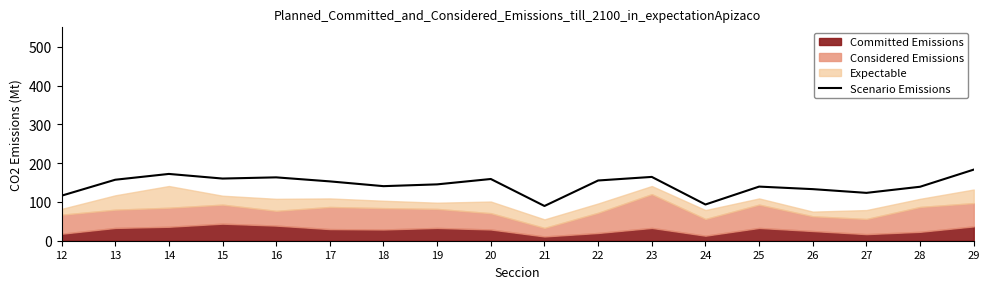

Where does the data first go above 152?

13